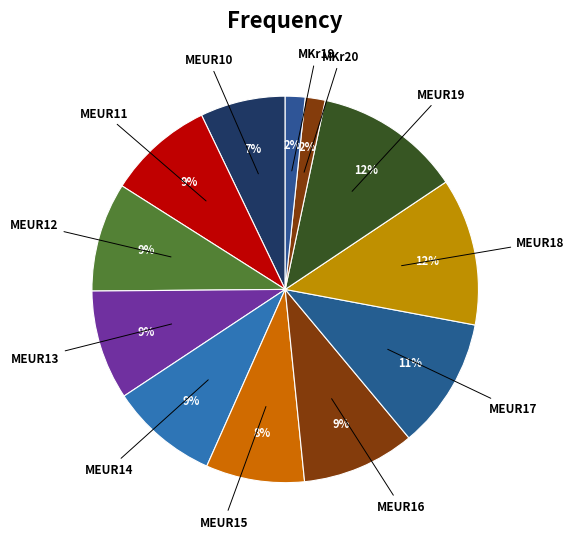

What percentage is the MEUR16 slice, to the nearest percent?

9%